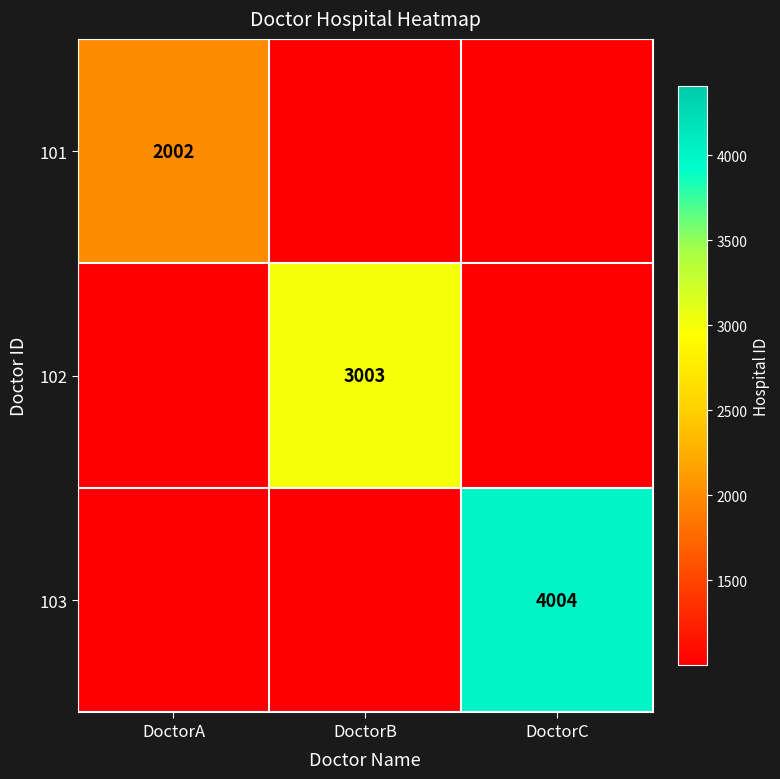

What is the spread (max minus min) of values at DoctorB?

3003